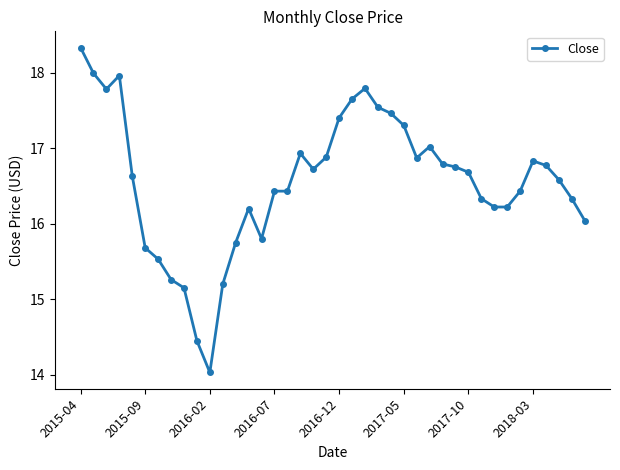

True or false: there are more than 1 points higher than both neighbors.

True